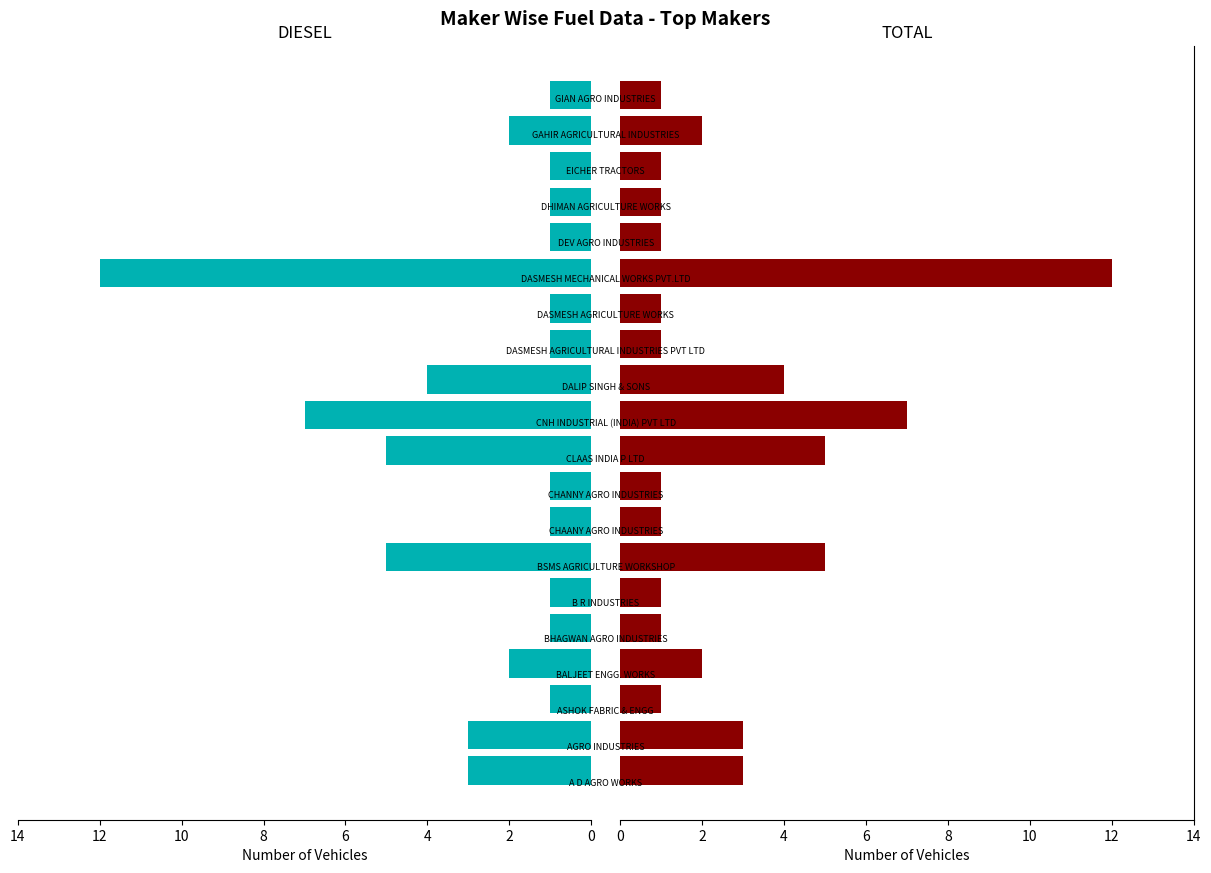

Does the chart contain any negative values?

No